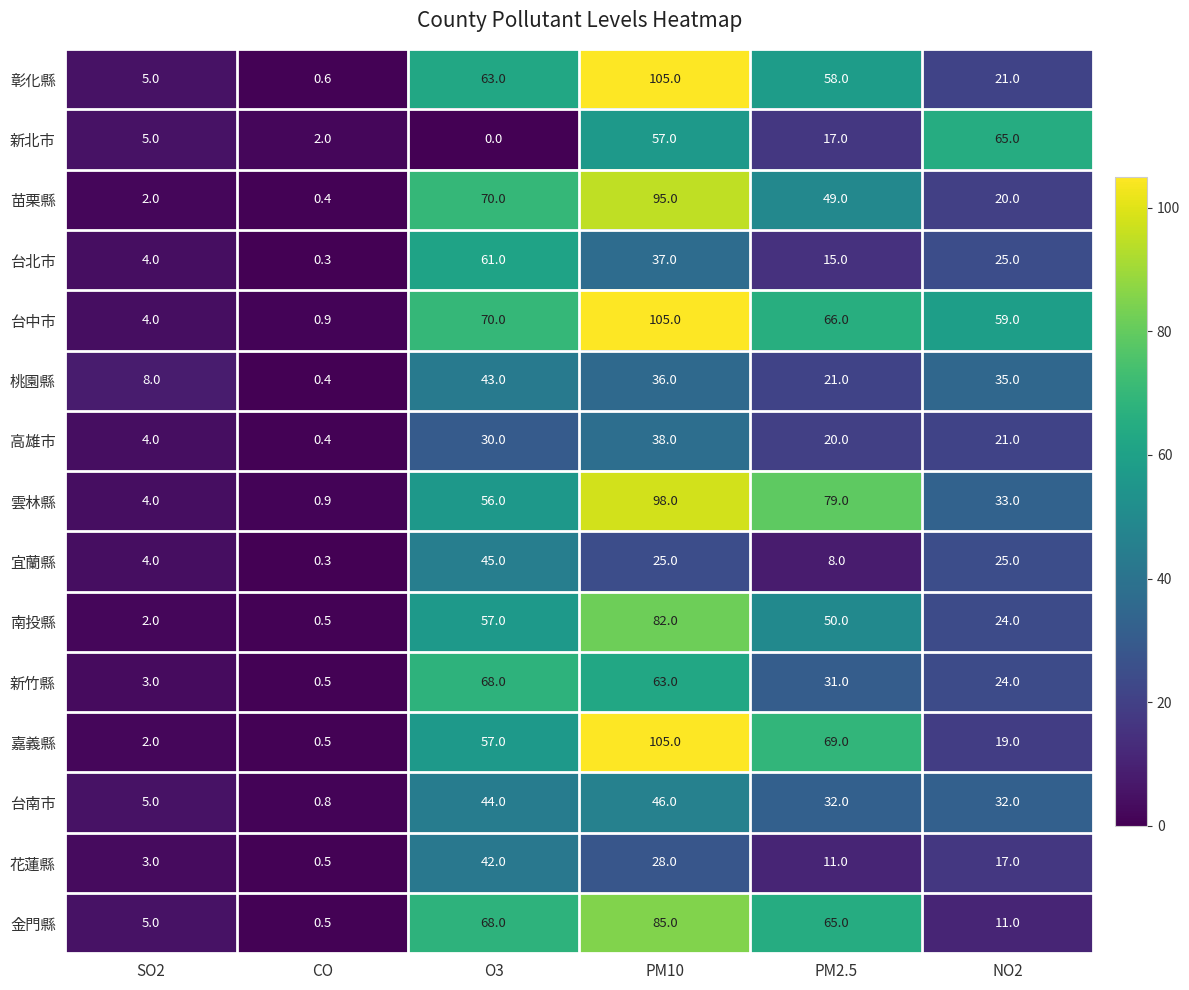

Which category has the lowest value across all series?

O3